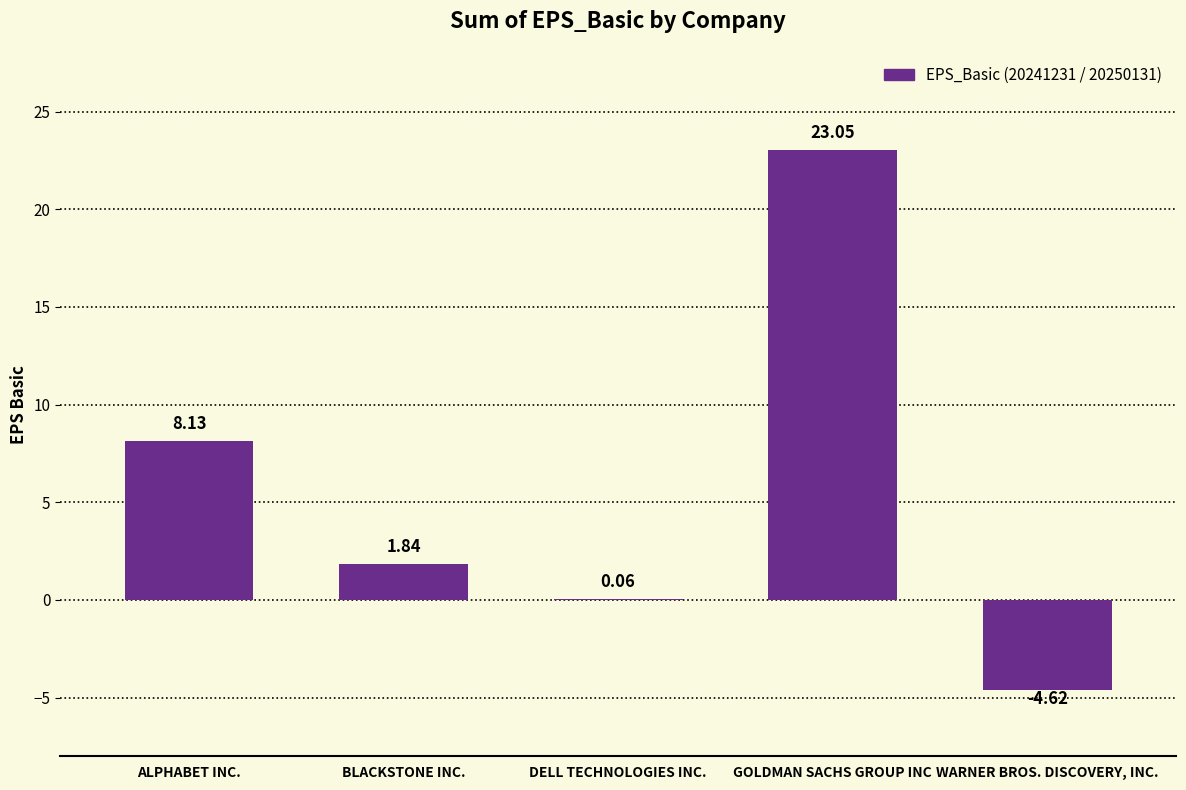

At which label does the data first exceed 1?

ALPHABET INC.